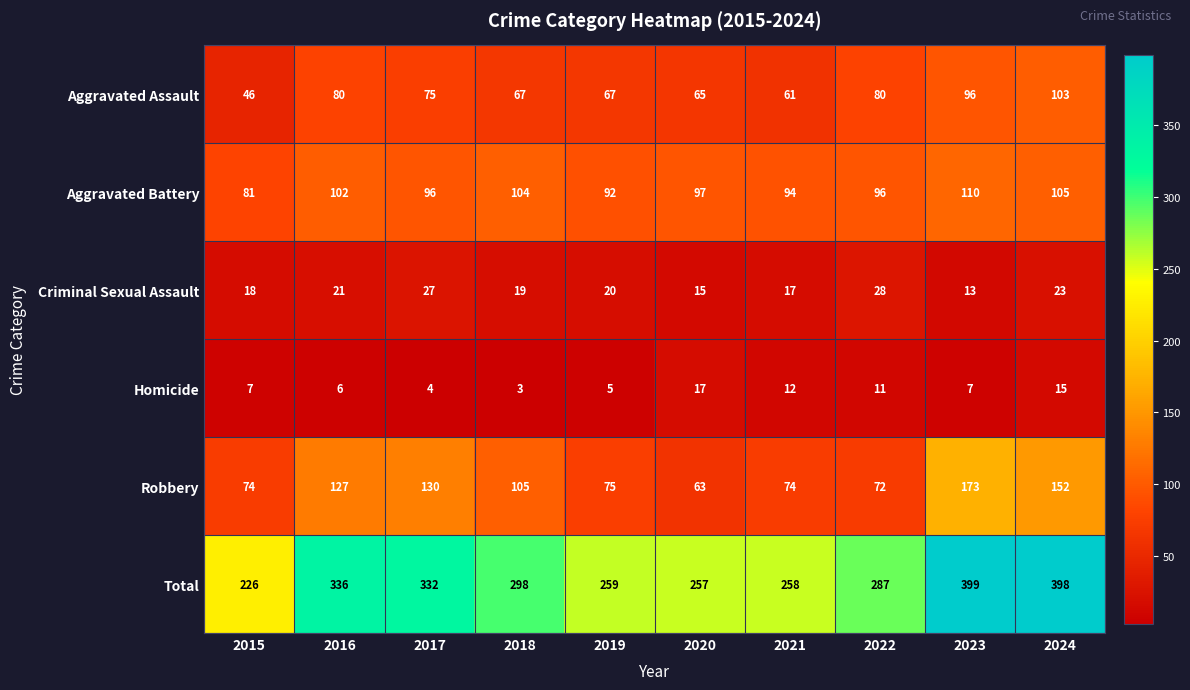

Rank the series by their maximum value, from highest to lowest.

Total, Robbery, Aggravated Battery, Aggravated Assault, Criminal Sexual Assault, Homicide